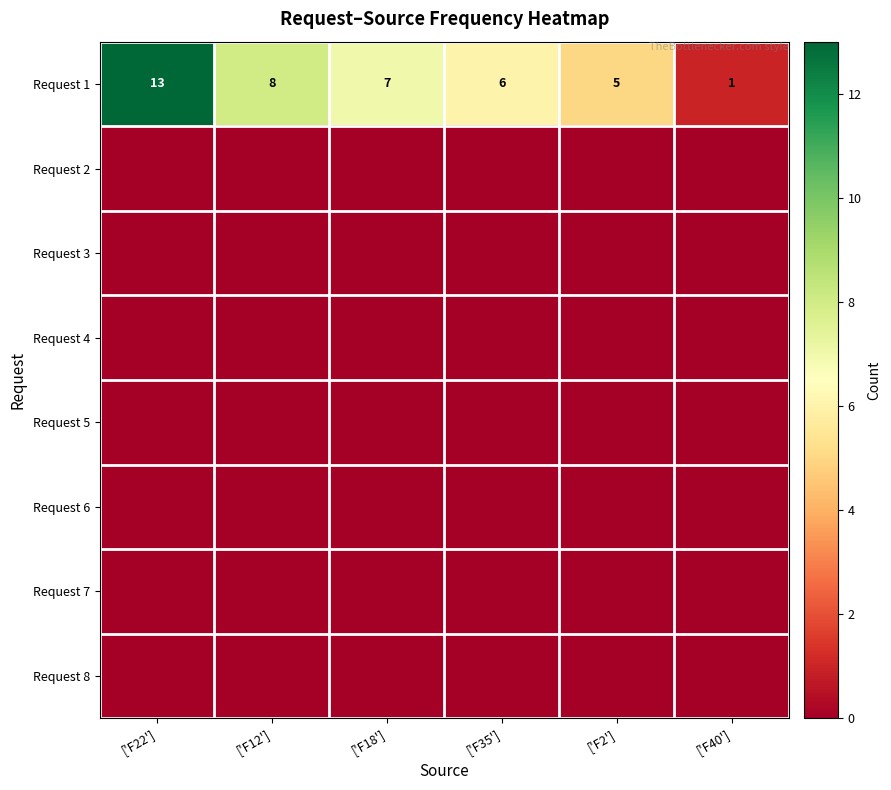

Count the number of data series in this chart.

8